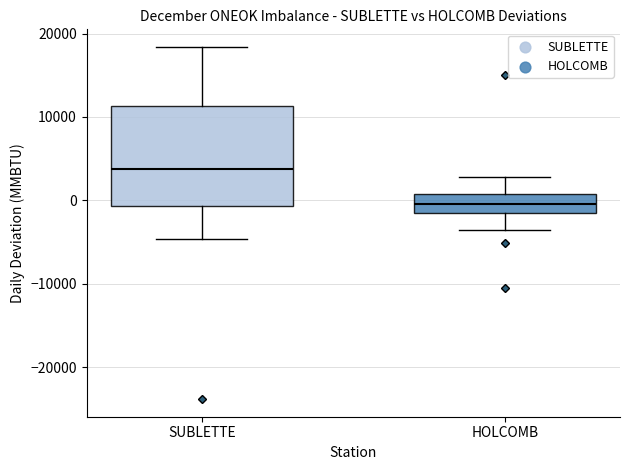

Comparing the boxes themselves (not the whiskers), which one is the tallest?

SUBLETTE